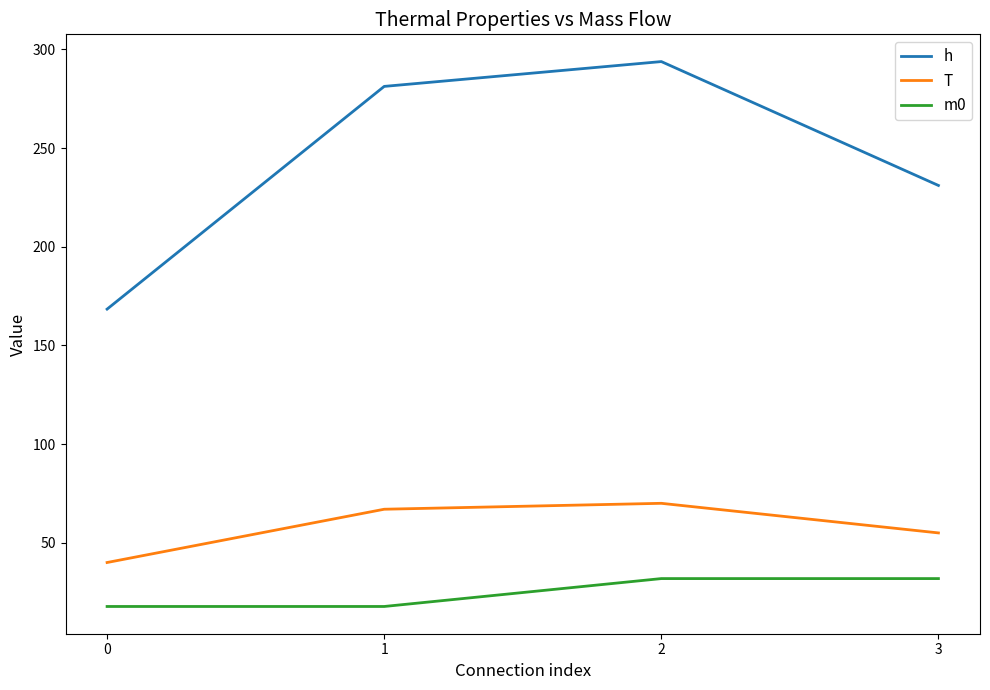

List the series in order of their peak value, highest first.

h, T, m0